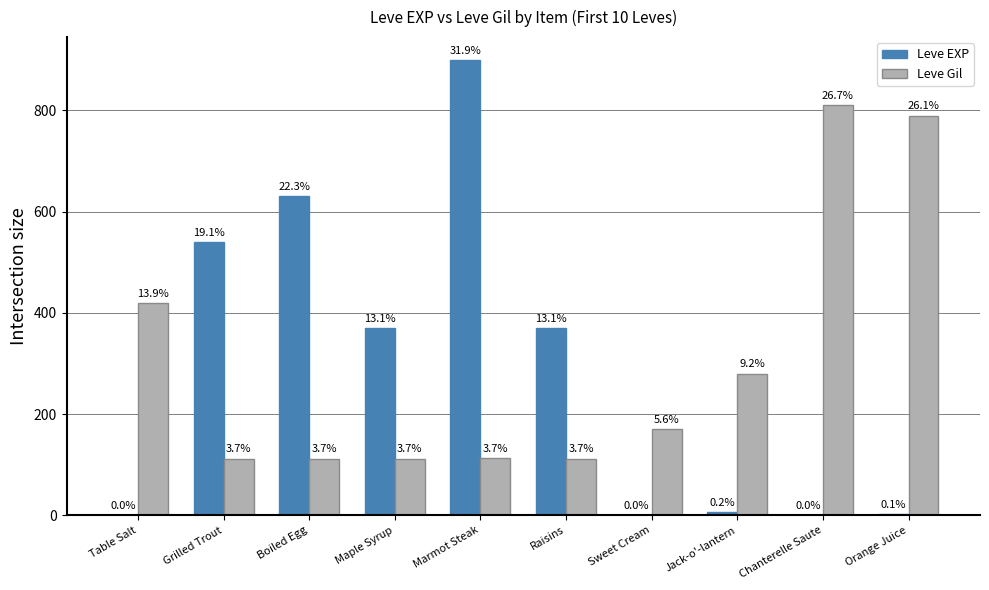

Reading left to right, transcribe all the data shown in this chart.

Leve EXP: Table Salt=1	Grilled Trout=540	Boiled Egg=630	Maple Syrup=370	Marmot Steak=900	Raisins=370	Sweet Cream=1	Jack-o'-lantern=6	Chanterelle Saute=1	Orange Juice=2
Leve Gil: Table Salt=420	Grilled Trout=112	Boiled Egg=112	Maple Syrup=112	Marmot Steak=113	Raisins=112	Sweet Cream=170	Jack-o'-lantern=280	Chanterelle Saute=810	Orange Juice=790